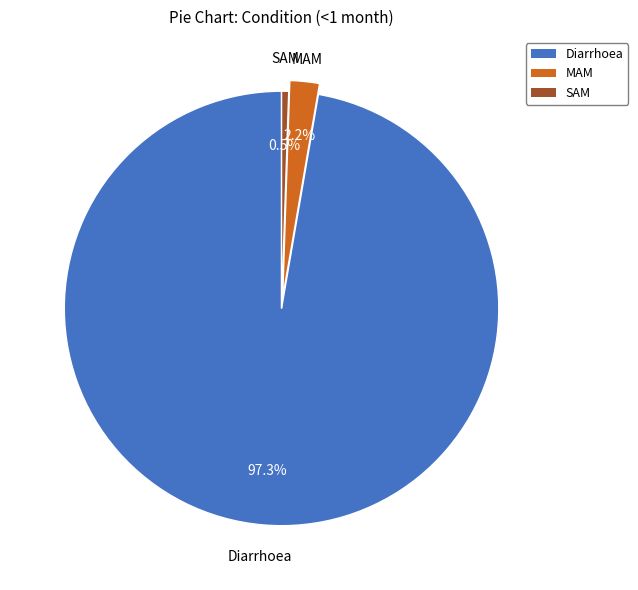

To the nearest percent, what percentage of the pie is Diarrhoea?

97%